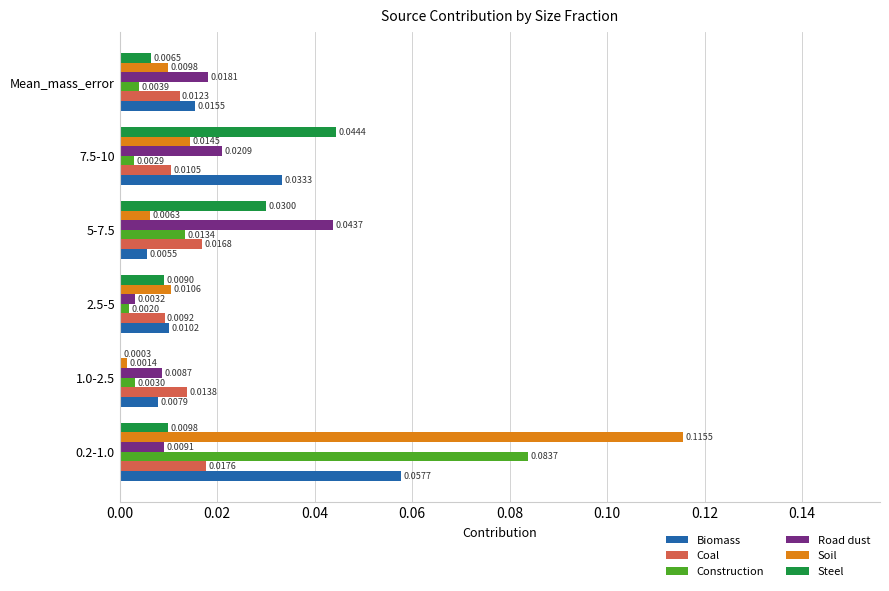

Which series has the largest total across all categories?

Soil